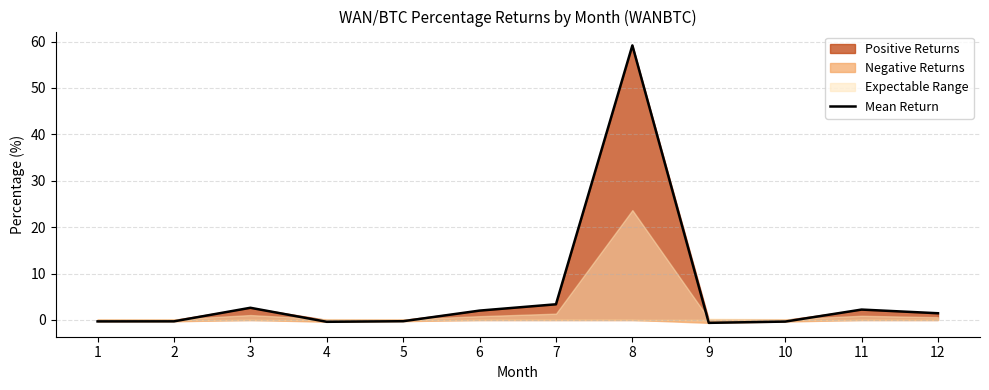

At which label is the value closest to 29?

7